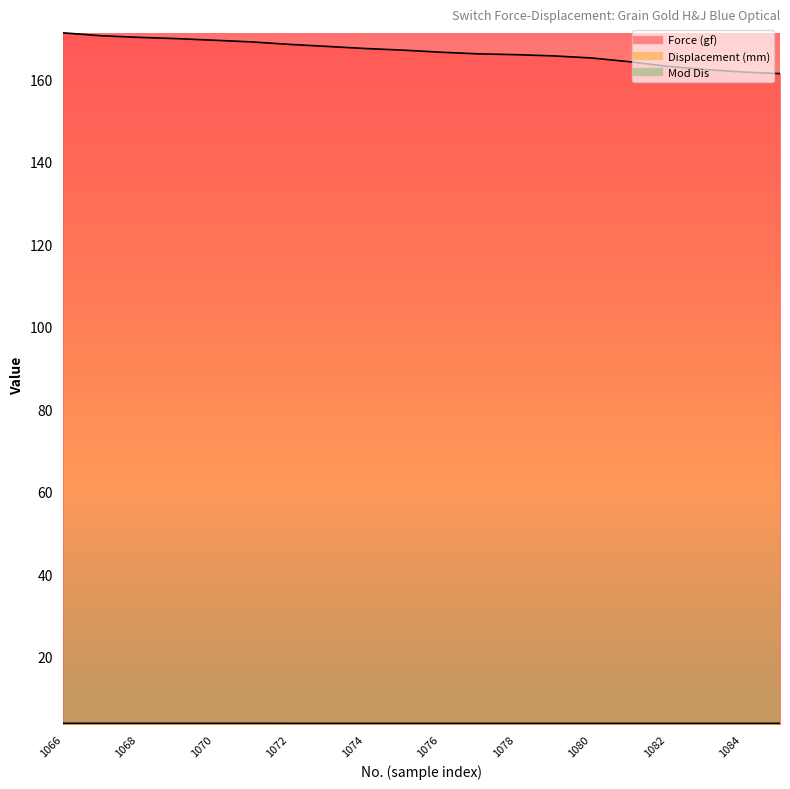

Rank the series by their maximum value, from lowest to highest.

Mod Dis line, Displacement (mm) line, Force (gf) line